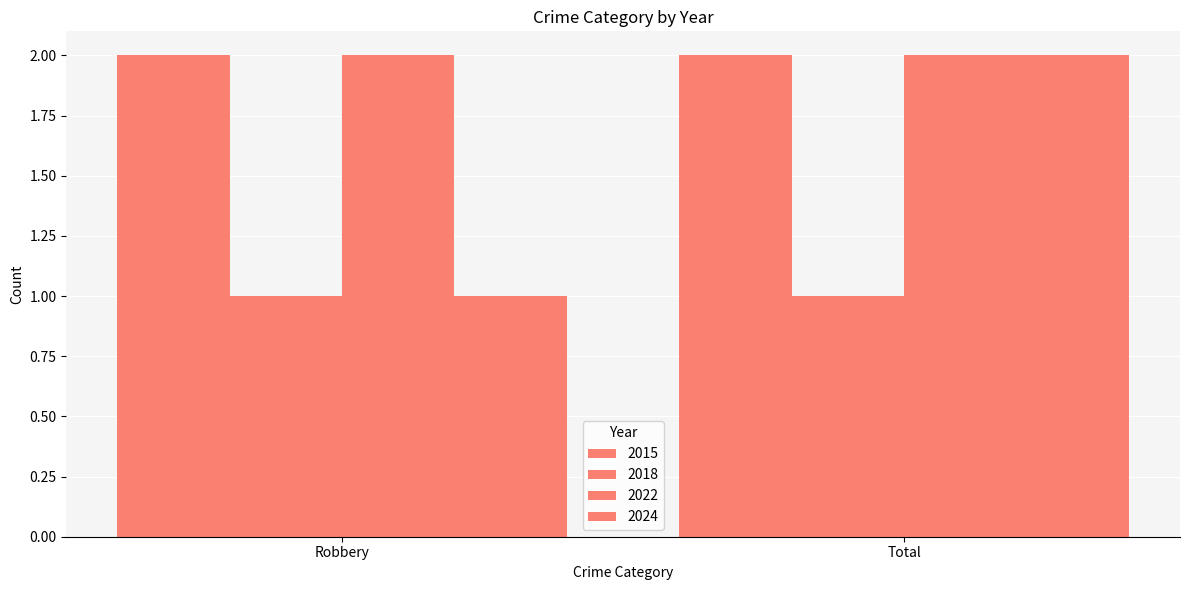

Are the bars grouped side by side (vs. stacked)?

Yes